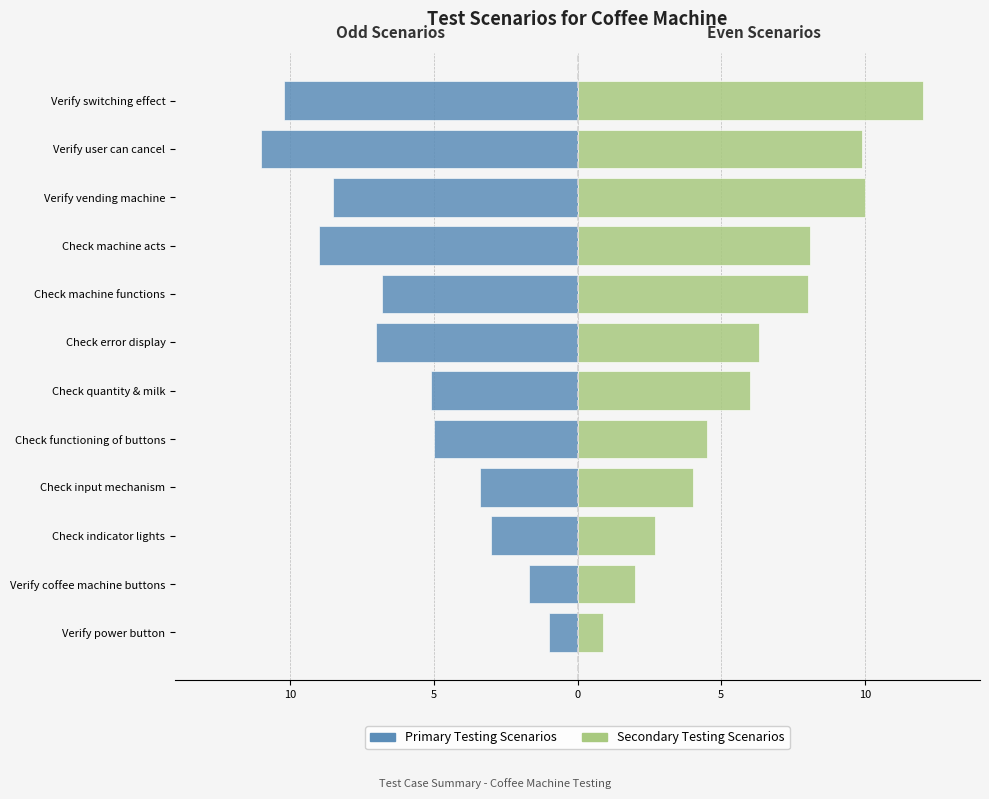

What is the average value of the Left Side (Odd Scenarios) series?

-6.0